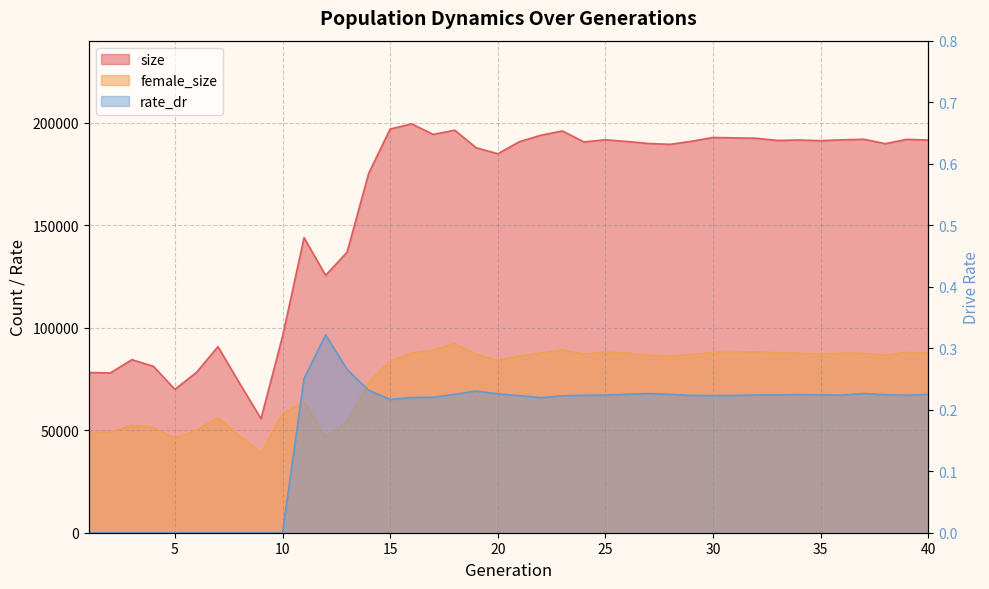

True or false: size has a value of 193868.0 at 22.

True